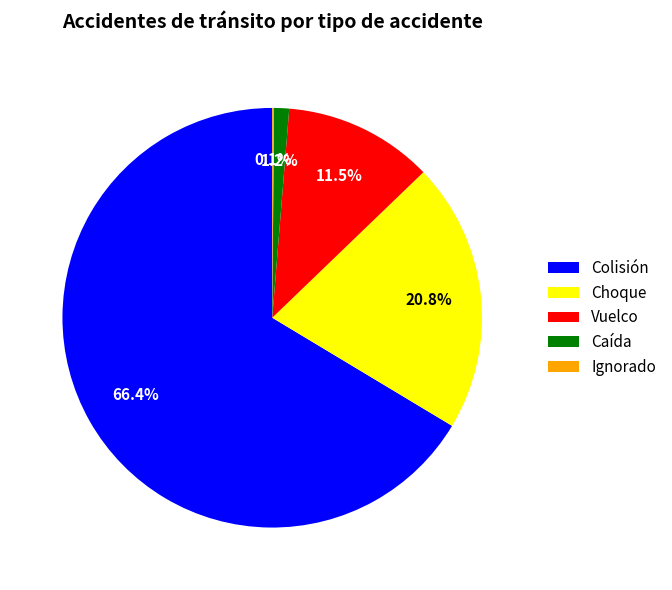

Which category has the biggest portion of the pie?

Colisión